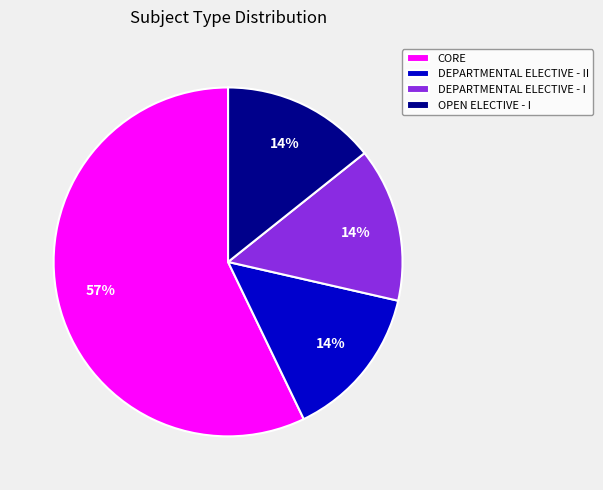

Which category has the biggest portion of the pie?

CORE